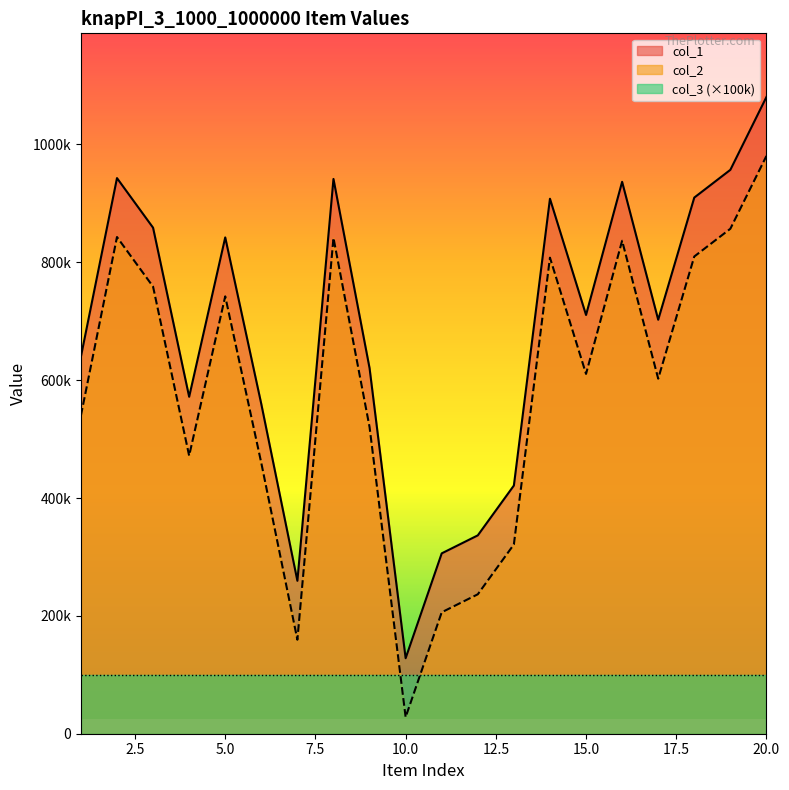

Reading left to right, transcribe all the data shown in this chart.

col_1: 1=639867	2=942864	3=858696	4=571770	5=842208	6=559352	7=259518	8=941391	9=620459	10=128133	11=306067	12=336606	13=421182	14=907840	15=710609	16=936541	17=702518	18=909818	19=956909	20=1080484
col_2: 1=539867	2=842864	3=758696	4=471770	5=742208	6=459352	7=159518	8=841391	9=520459	10=28133	11=206067	12=236606	13=321182	14=807840	15=610609	16=836541	17=602518	18=809818	19=856909	20=980484